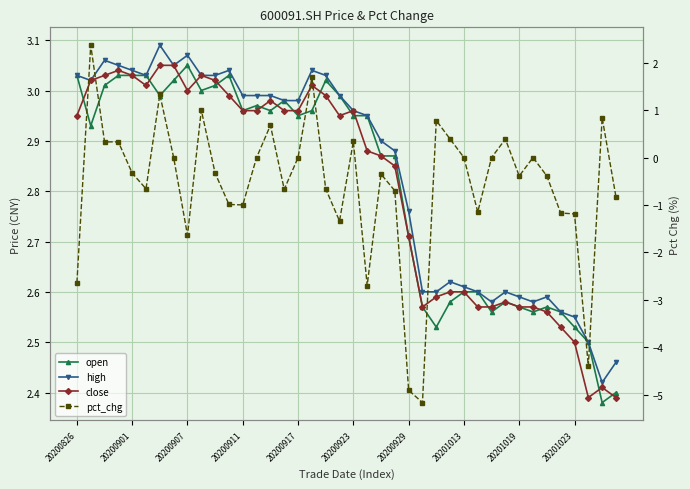

How many values in the pct_chg series exceed 0?

12